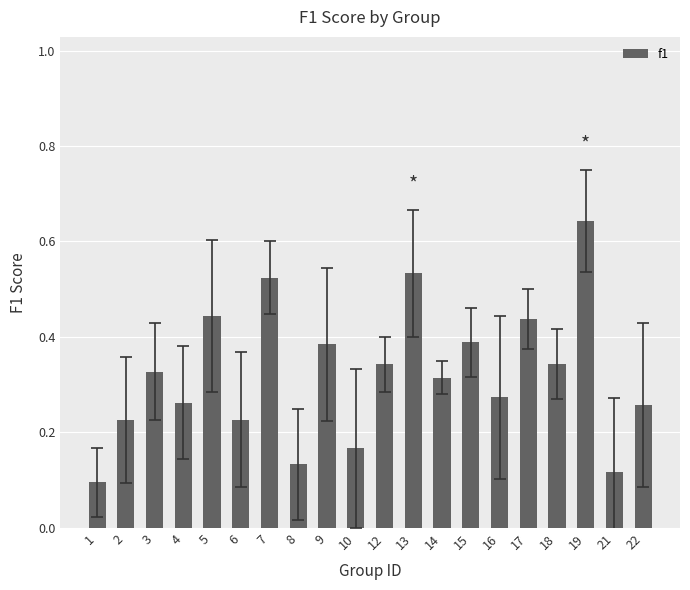

Is it true that the value at 9 is 0.6?

False